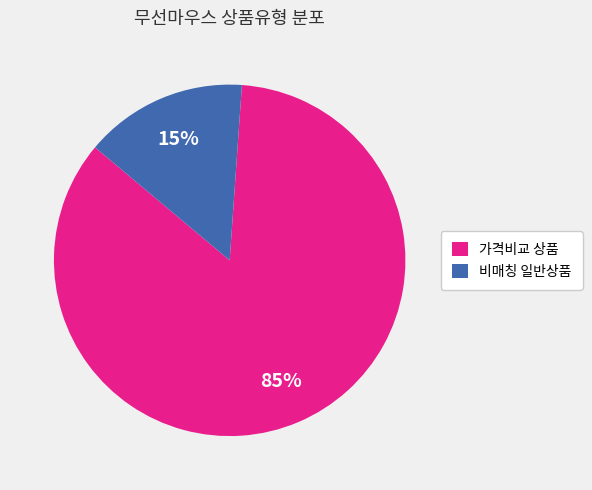

To the nearest percent, what portion does 비매칭 일반상품 represent?

15%